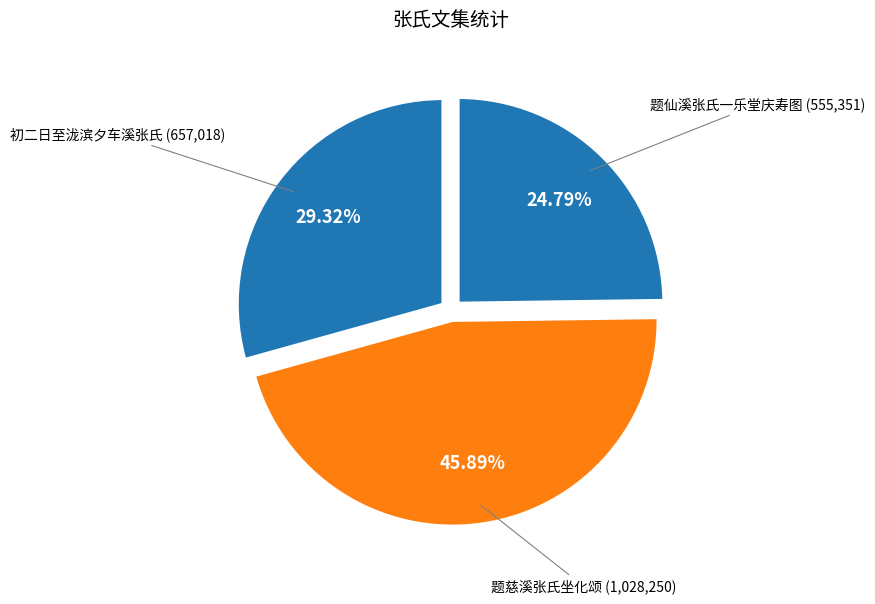

How many slices are in this pie chart?

3